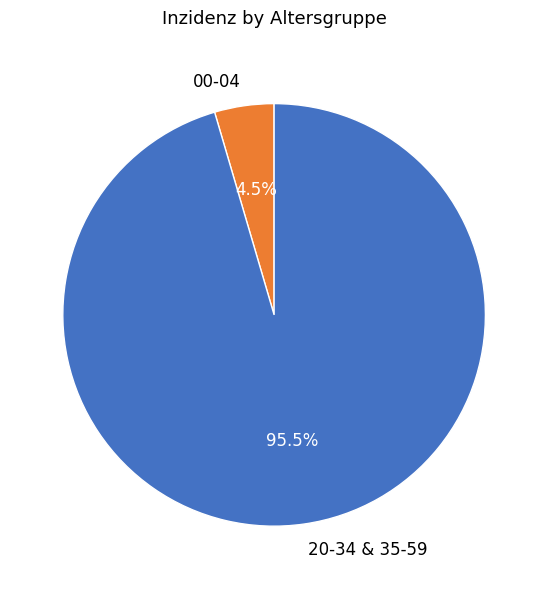

Does any single category account for the majority?

Yes